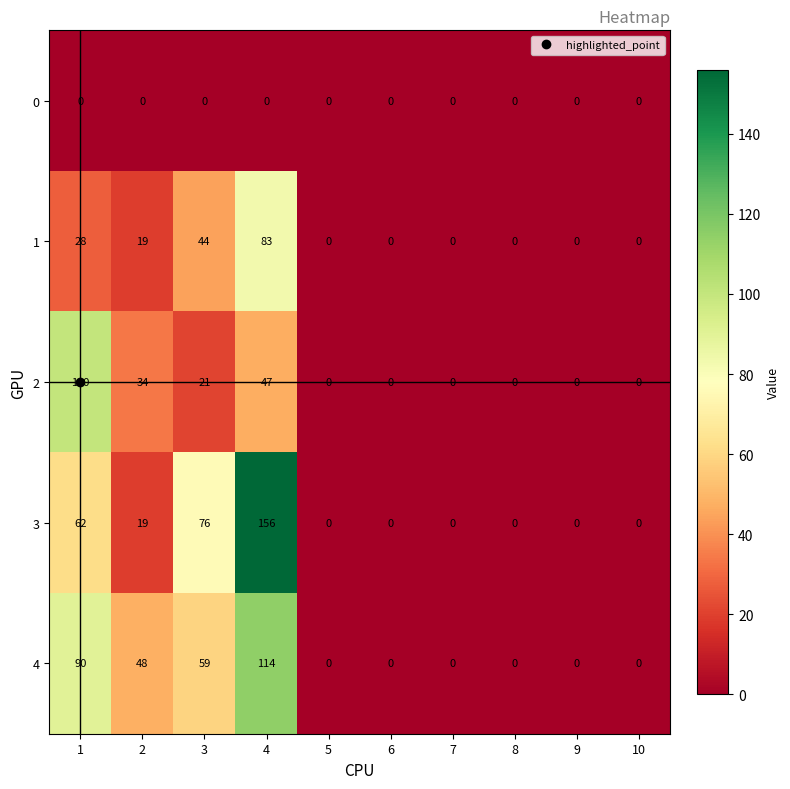

What is the average value of the 4 series?

31